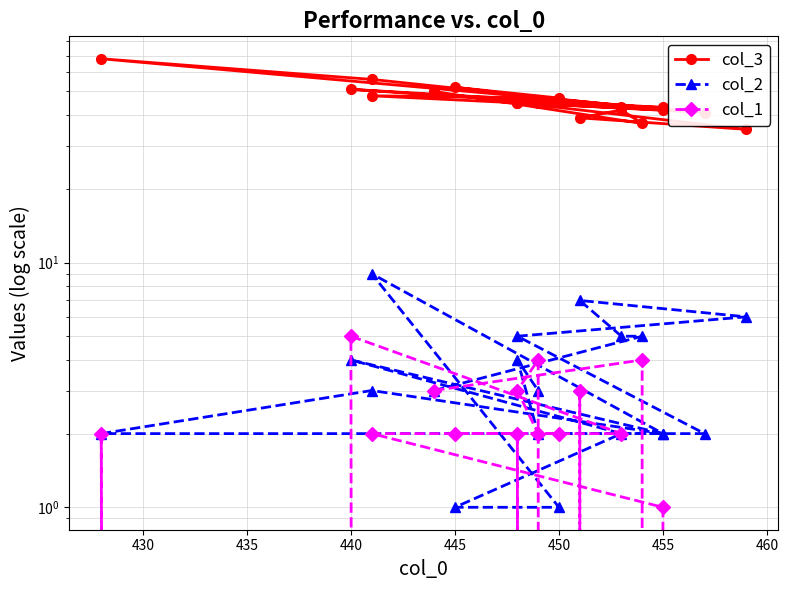

Reading right to left, transcribe all the data shown in this chart.

col_3: 46	45	45	43	51	43	52	47	48	42	56	68	41	45	35	39	42	37	50
col_2: 3	4	2	2	4	2	1	1	9	2	3	2	2	5	6	7	5	5	3
col_1: 2	3	4	0	5	2	2	2	2	1	0	2	0	2	0	3	0	4	3